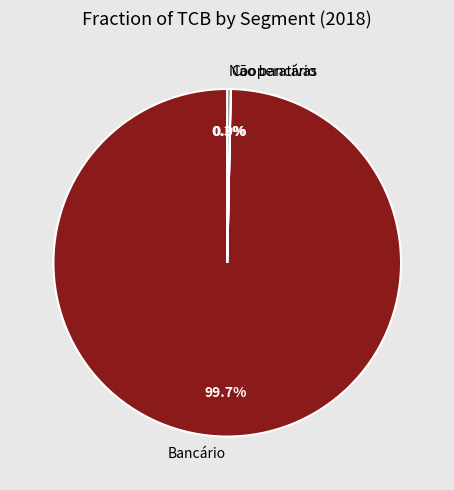

True or false: Bancário accounts for 88% of the total.

False